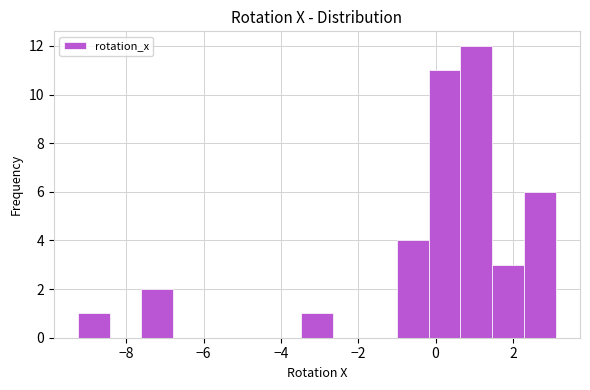

Over which range of the x-axis is the bar tallest?

0.6 to 1.4